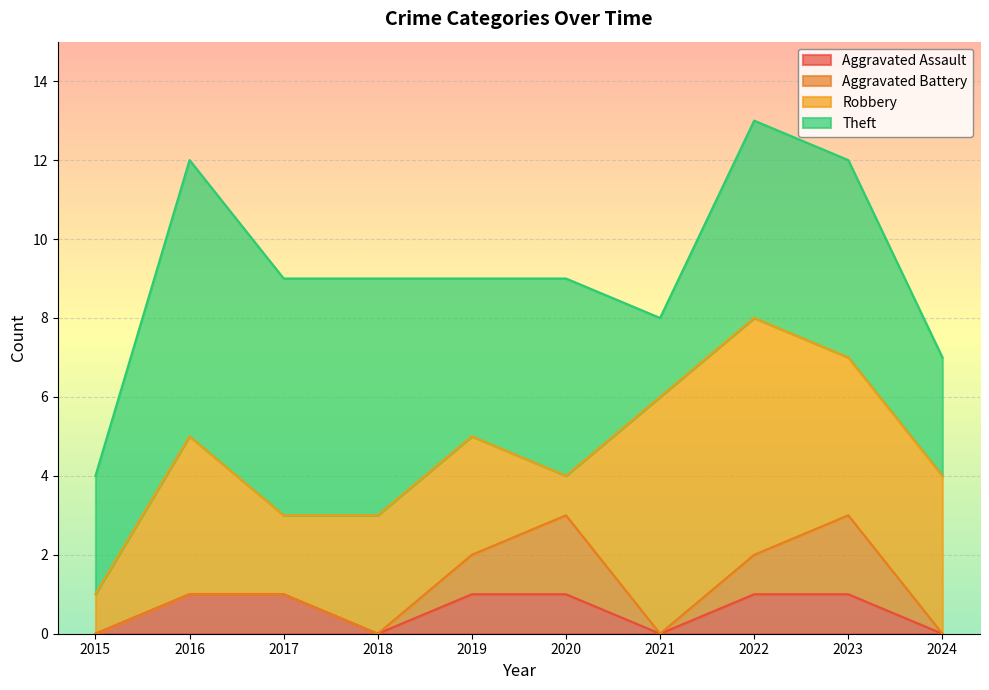

Reading left to right, extract all data points from this chart.

Aggravated Assault: 2015=0	2016=1	2017=1	2018=0	2019=1	2020=1	2021=0	2022=1	2023=1	2024=0
Aggravated Battery: 2015=0	2016=0	2017=0	2018=0	2019=1	2020=2	2021=0	2022=1	2023=2	2024=0
Robbery: 2015=1	2016=4	2017=2	2018=3	2019=3	2020=1	2021=6	2022=6	2023=4	2024=4
Theft: 2015=3	2016=7	2017=6	2018=6	2019=4	2020=5	2021=2	2022=5	2023=5	2024=3